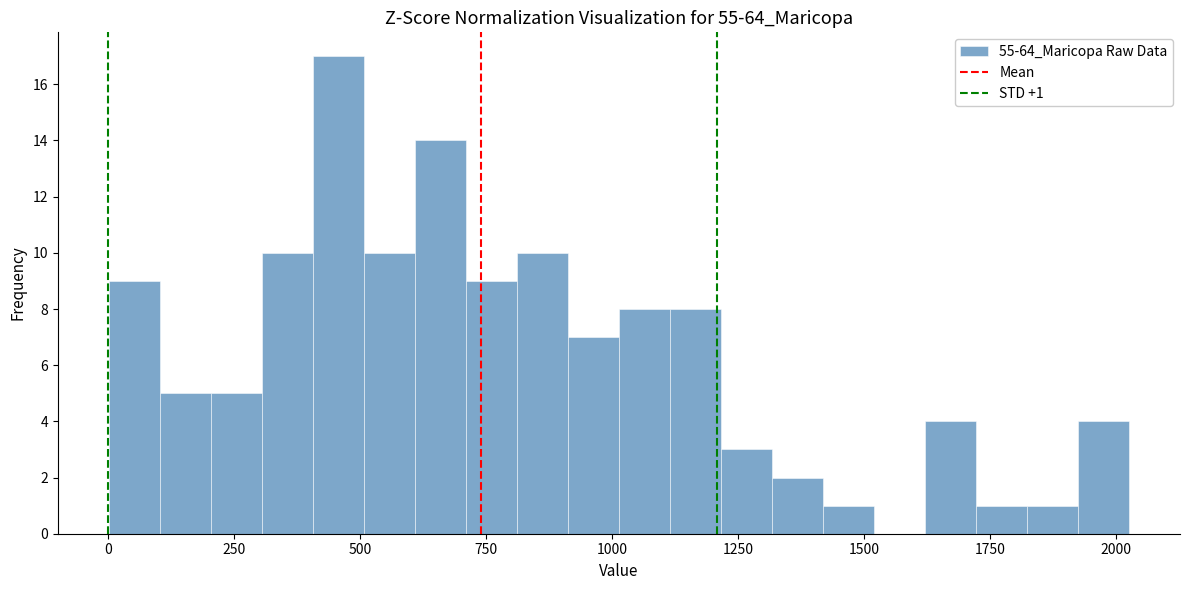

Read against the x-axis, roughly where is the centre of the tallest bar?

450